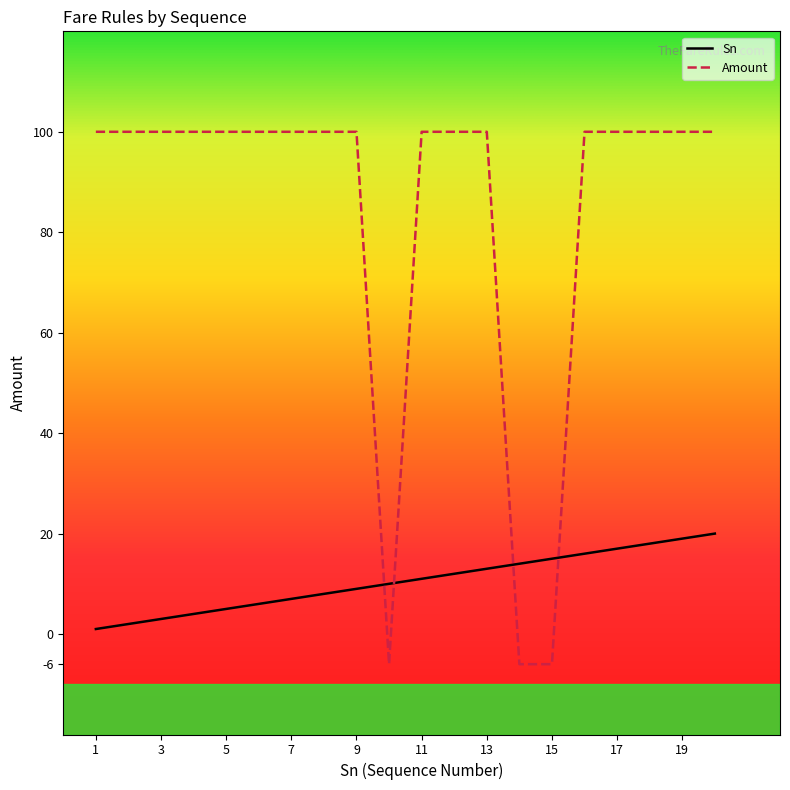

Which series has the largest total across all categories?

Amount